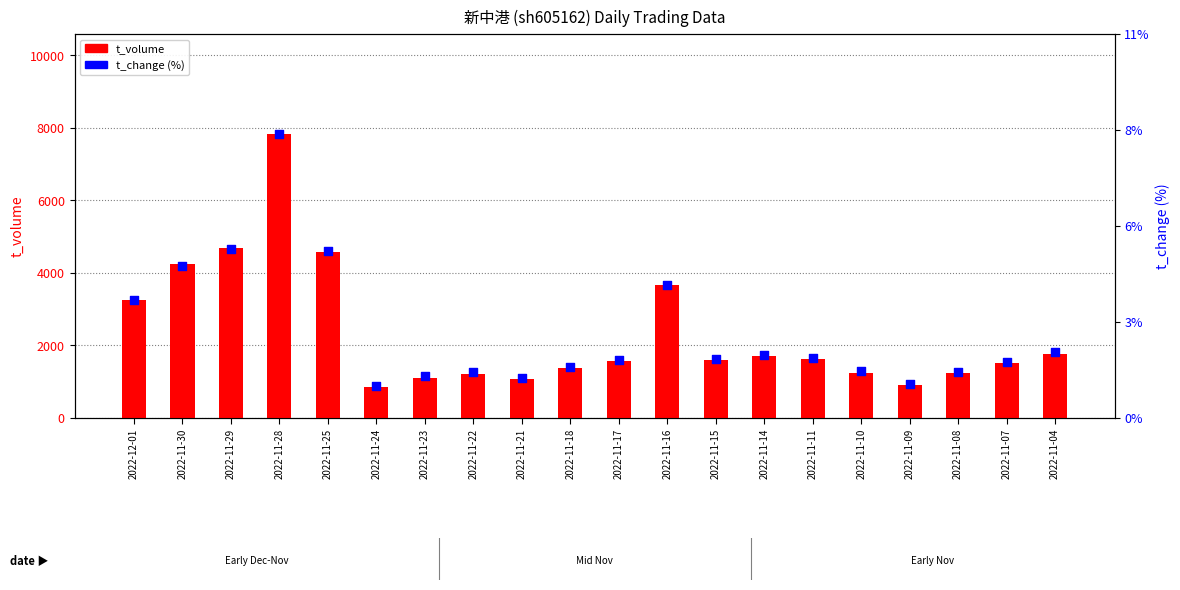

At how many categories does at least one series exceed 2271?

6